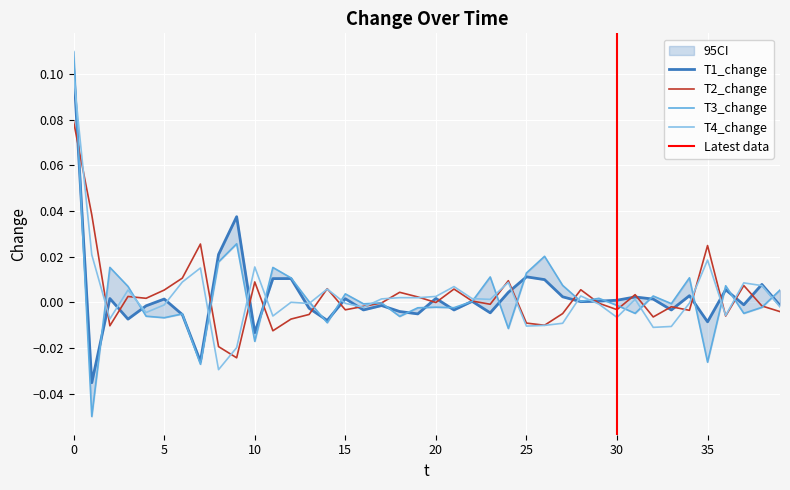

At which label is T3_change closest to 0?

17